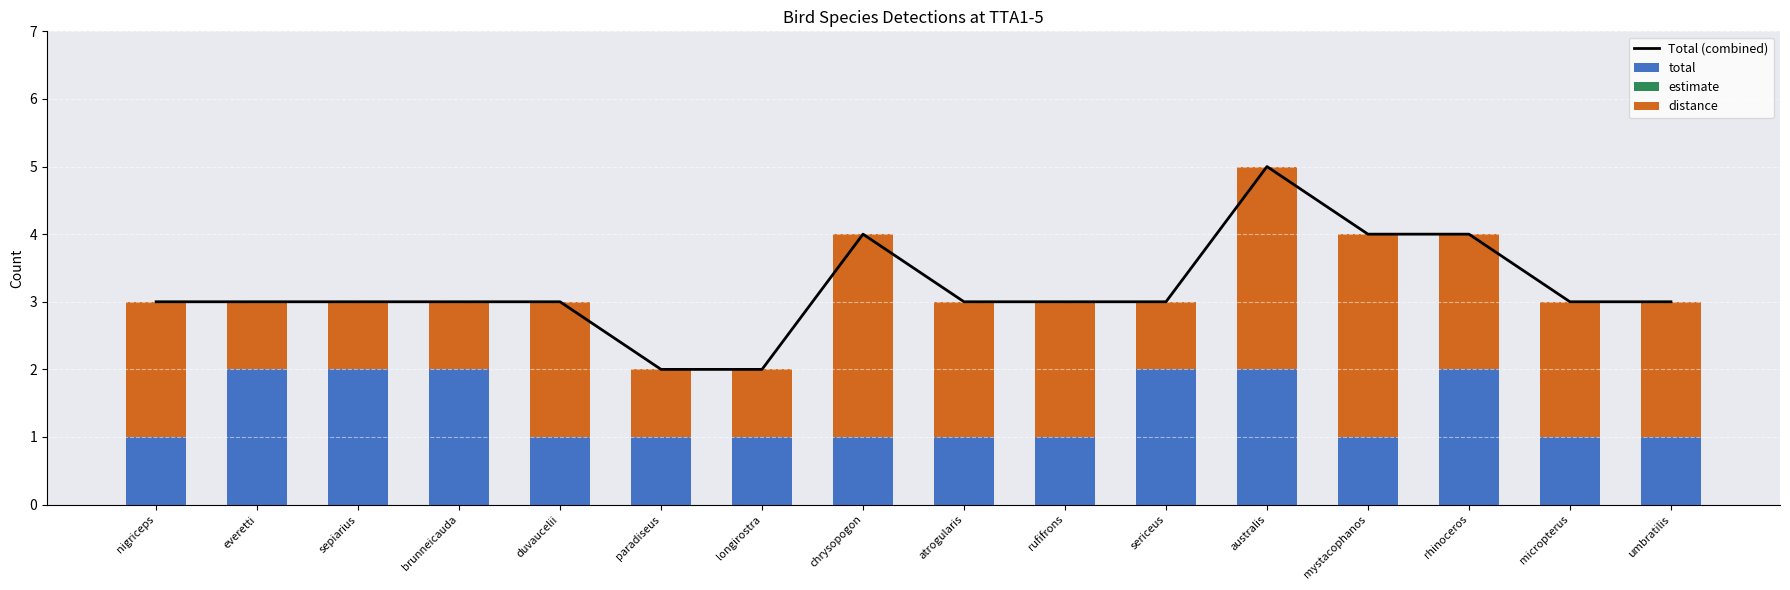

Reading left to right, what are all the values shown in this chart?

Total (combined): 3	3	3	3	3	2	2	4	3	3	3	5	4	4	3	3
total: 1	2	2	2	1	1	1	1	1	1	2	2	1	2	1	1
estimate: 0	0	0	0	0	0	0	0	0	0	0	0	0	0	0	0
distance: 2	1	1	1	2	1	1	3	2	2	1	3	3	2	2	2